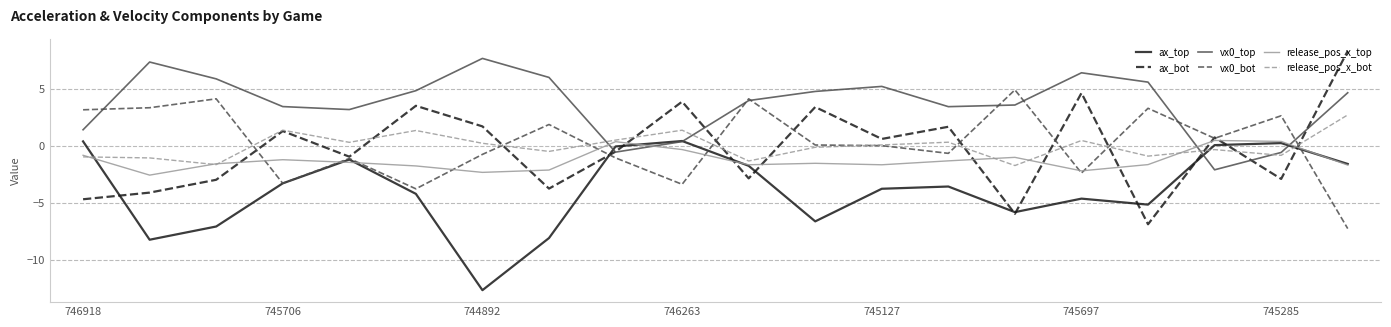

Does the chart display data point markers on the line(s)?

No